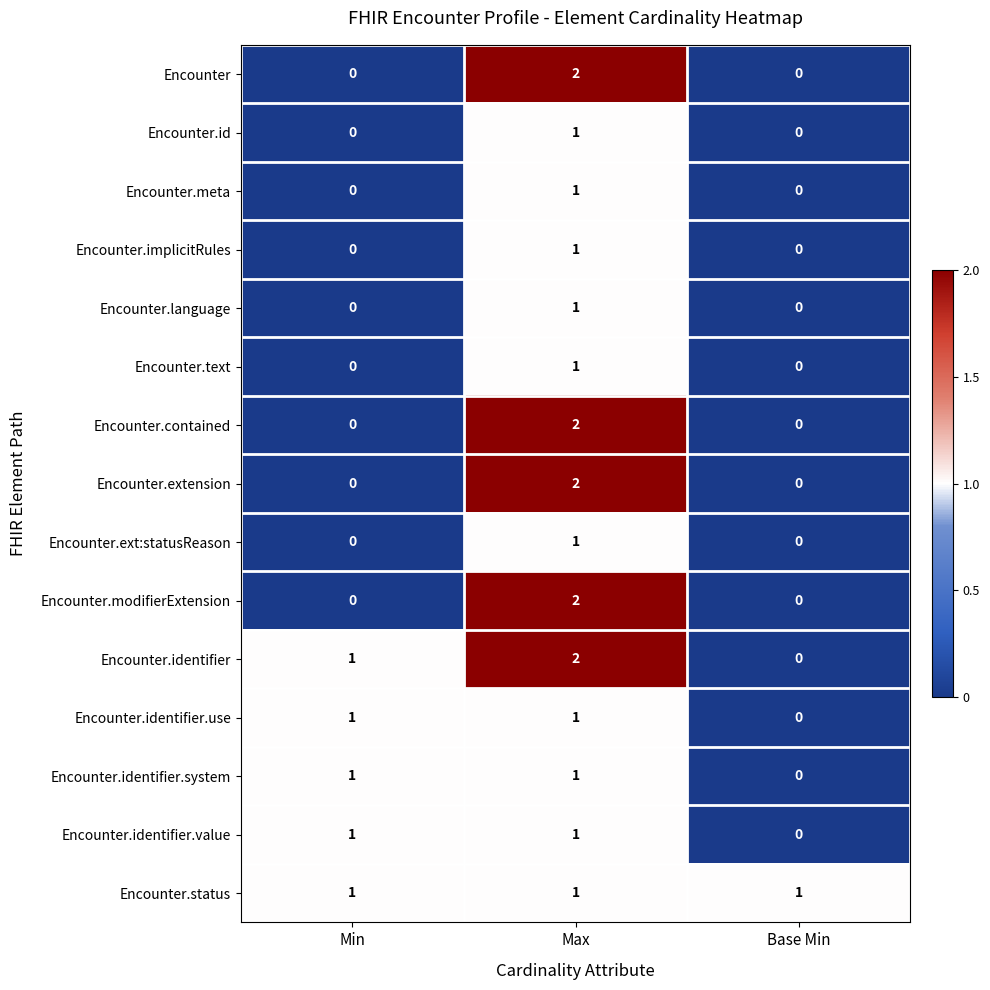

What is the total value across all series at Base Min?

1